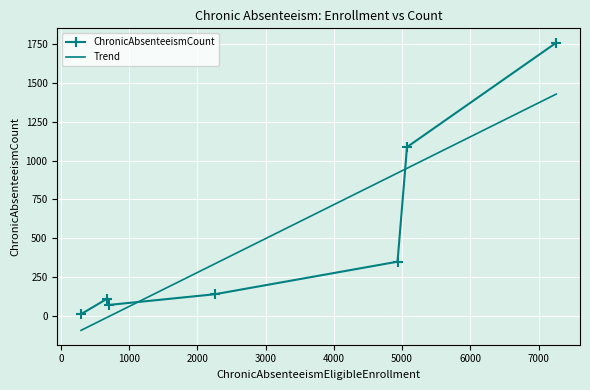

What is the maximum value for ChronicAbsenteeismCount?

1760